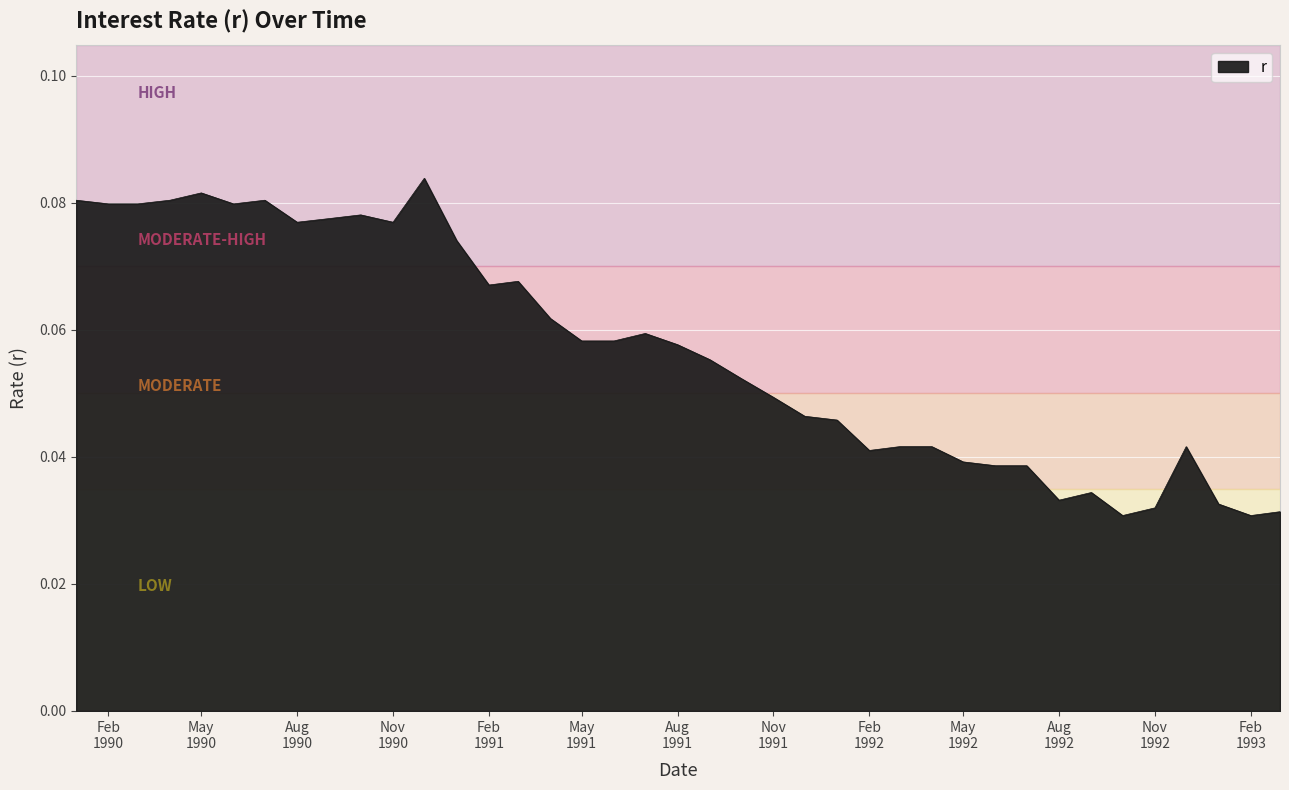

Which category has the lowest value across all series?

1992-10-01